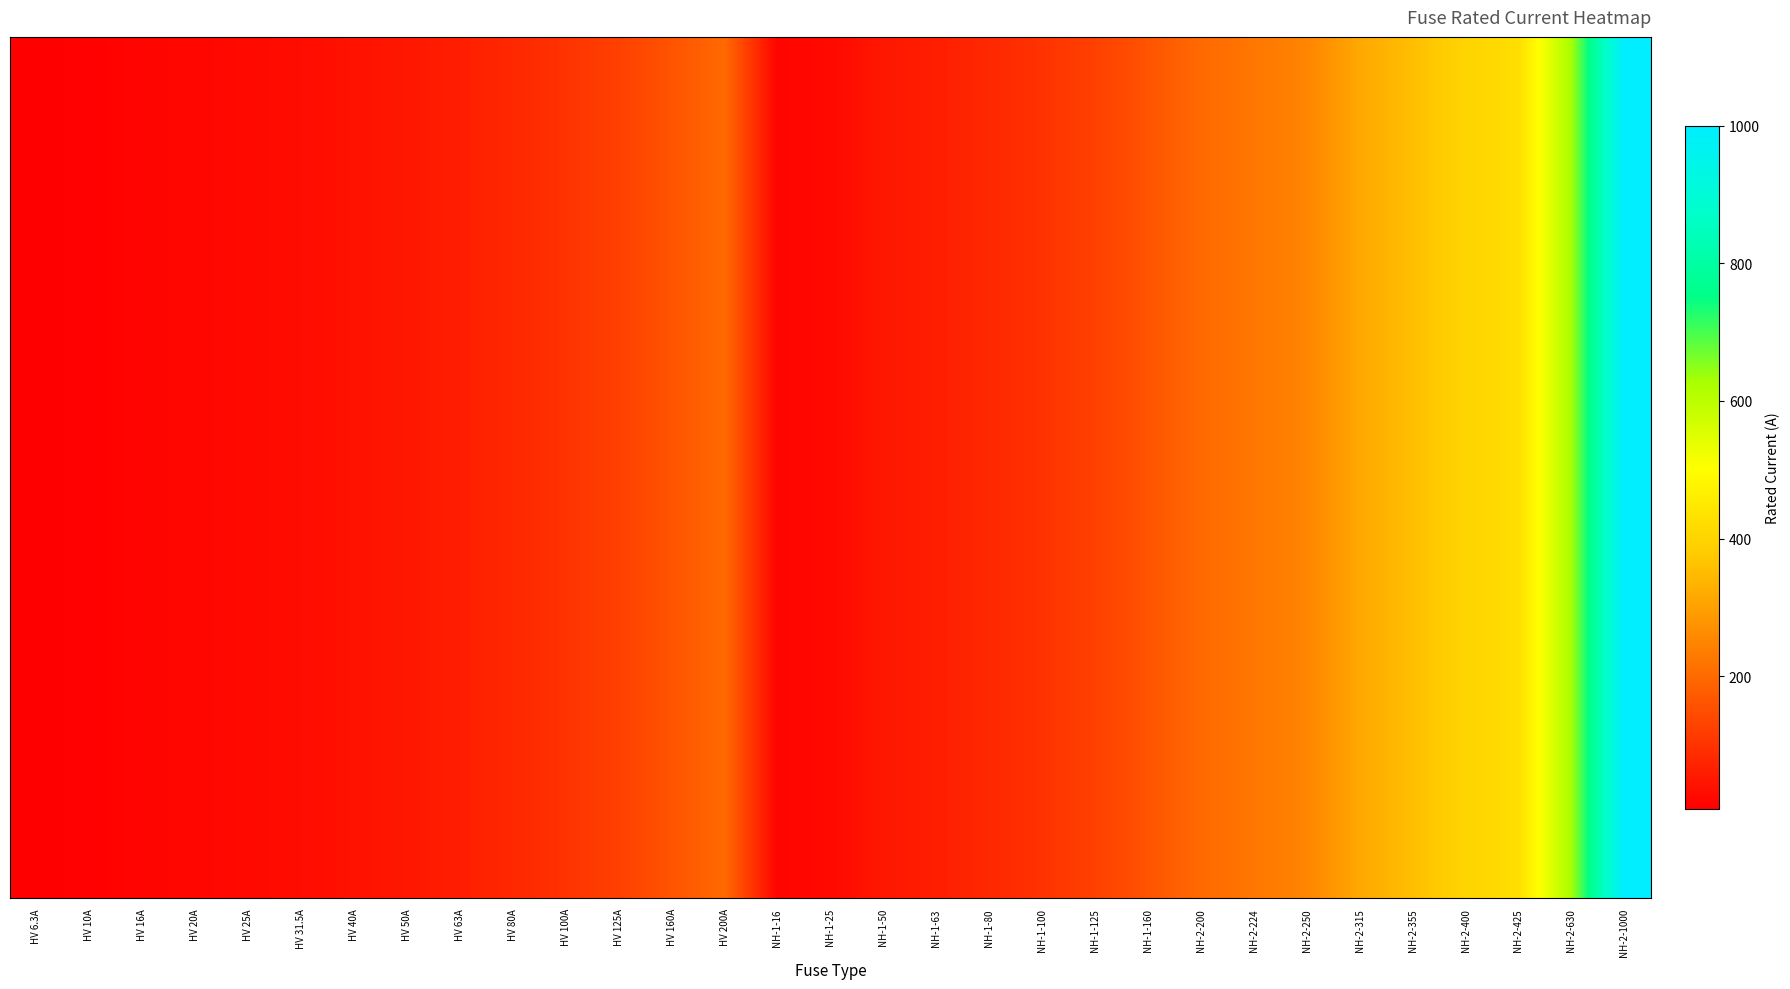

What is the minimum value shown in the chart?

6.3